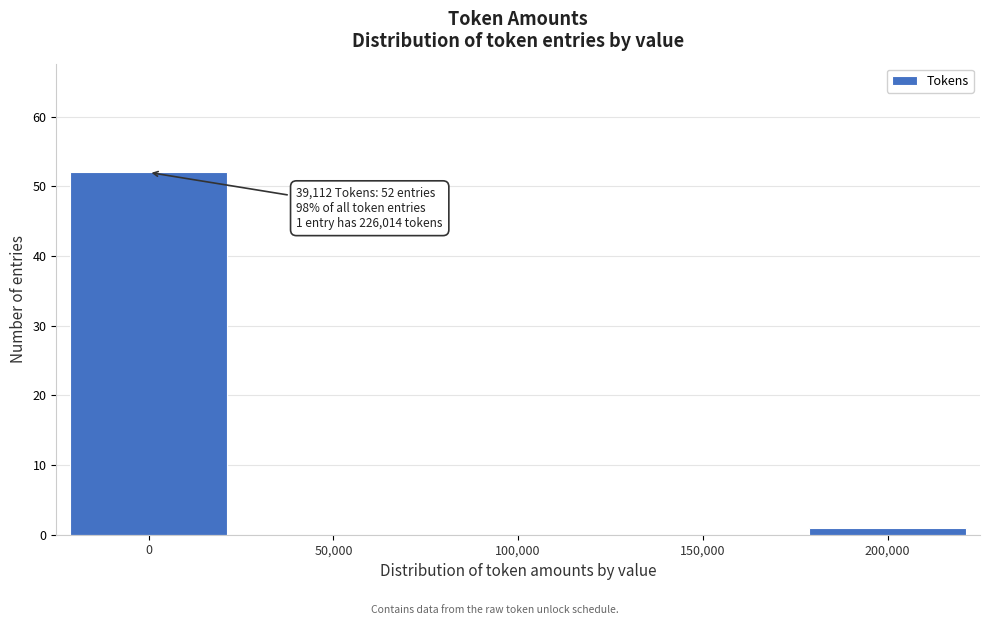

Reading left to right, extract all data points from this chart.

0=52	50,000=0	100,000=0	150,000=0	200,000=1